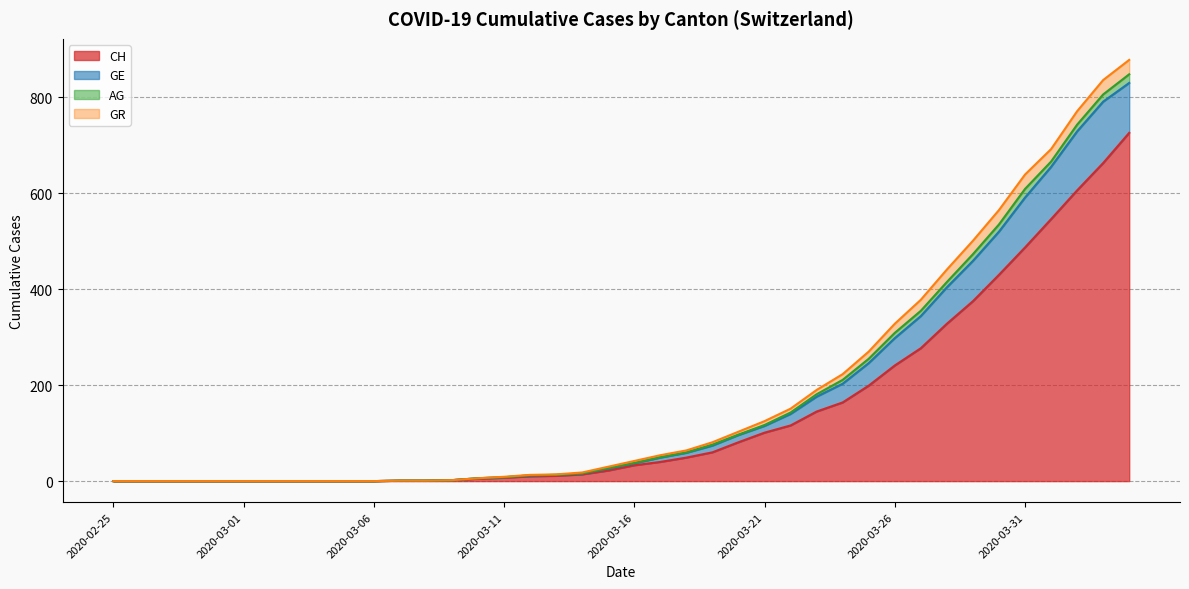

What is the highest value of the CH series?

726